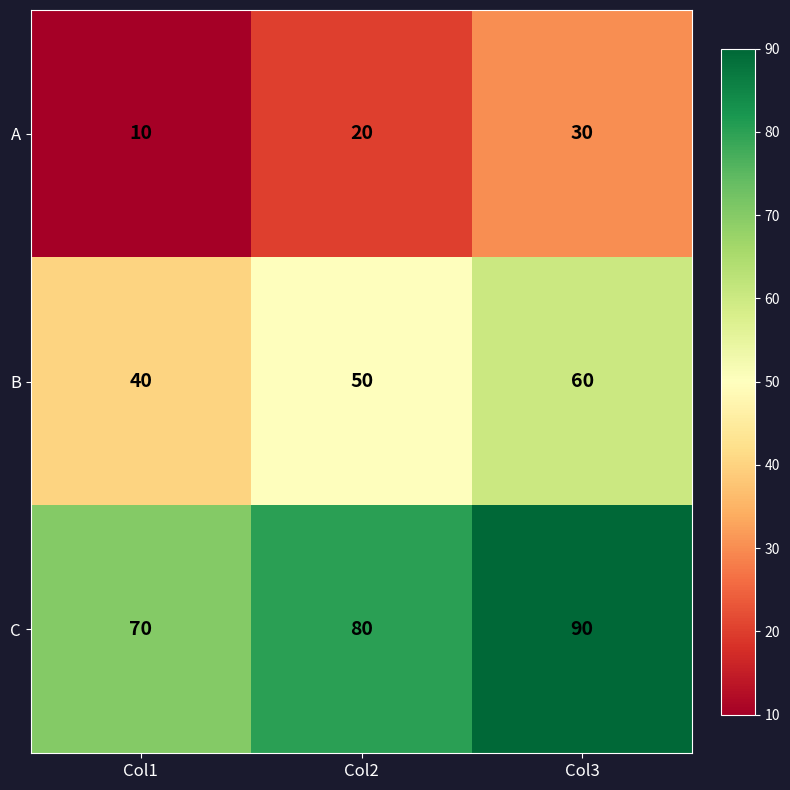

At which category is the sum across all series the highest?

Col3